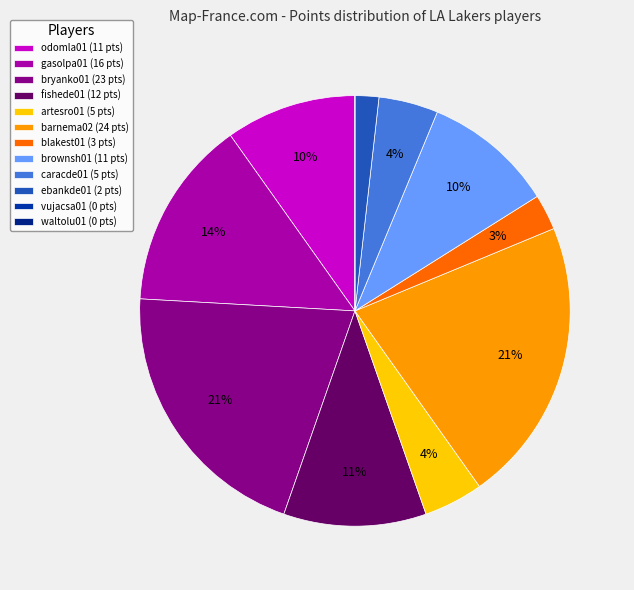

What is the ratio of the value at caracde01 to the value at bryanko01?

0.2